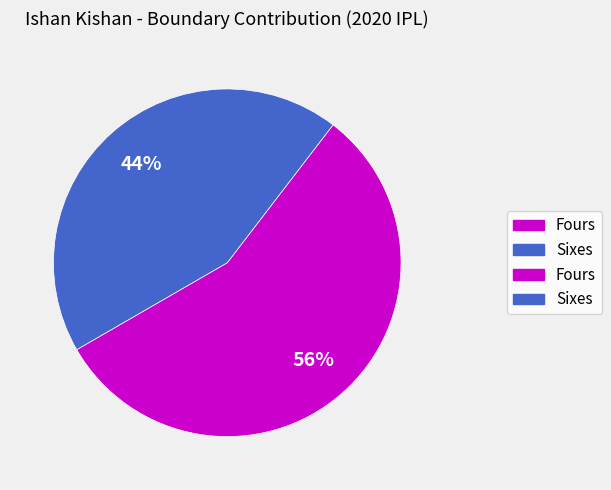

Count the number of slices in the pie.

2